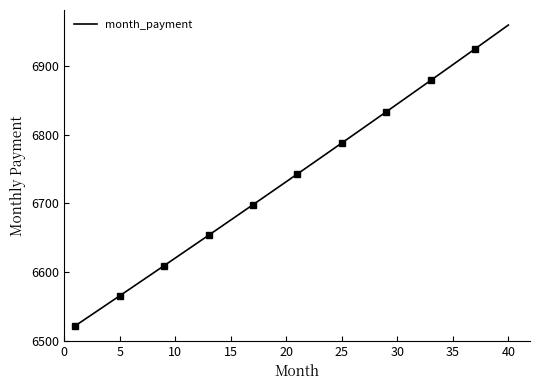

True or false: there are more than 0 points higher than both neighbors.

False